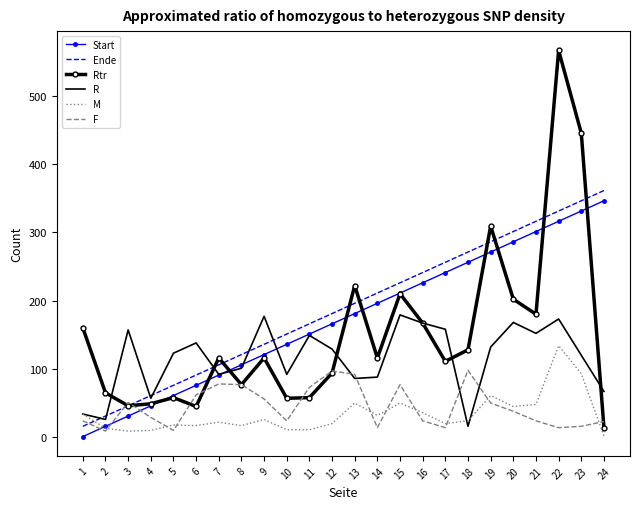

What is the maximum value shown in the chart?

566